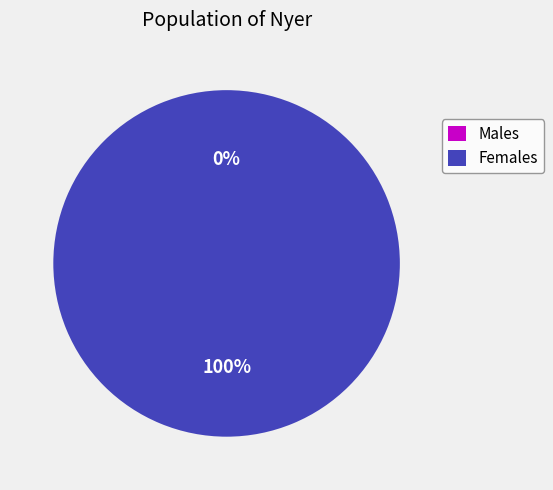

True or false: 1488808832 accounts for 0% of the total.

True